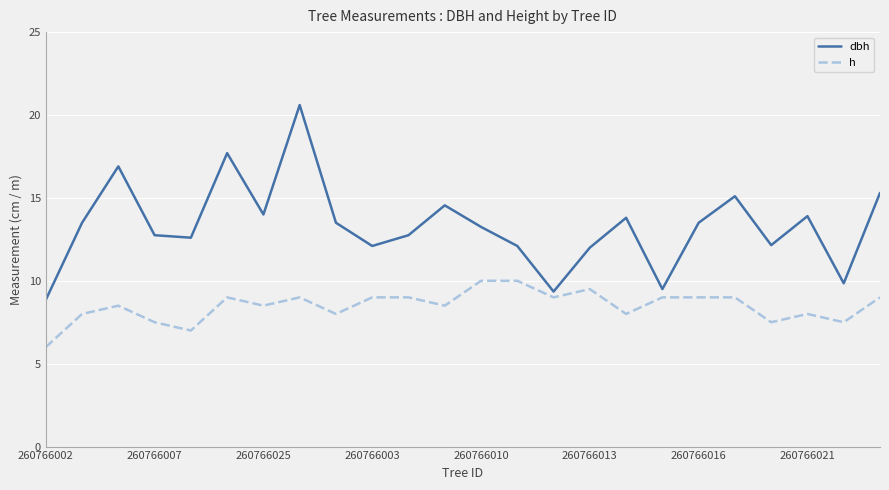

True or false: dbh and h intersect in this chart.

False